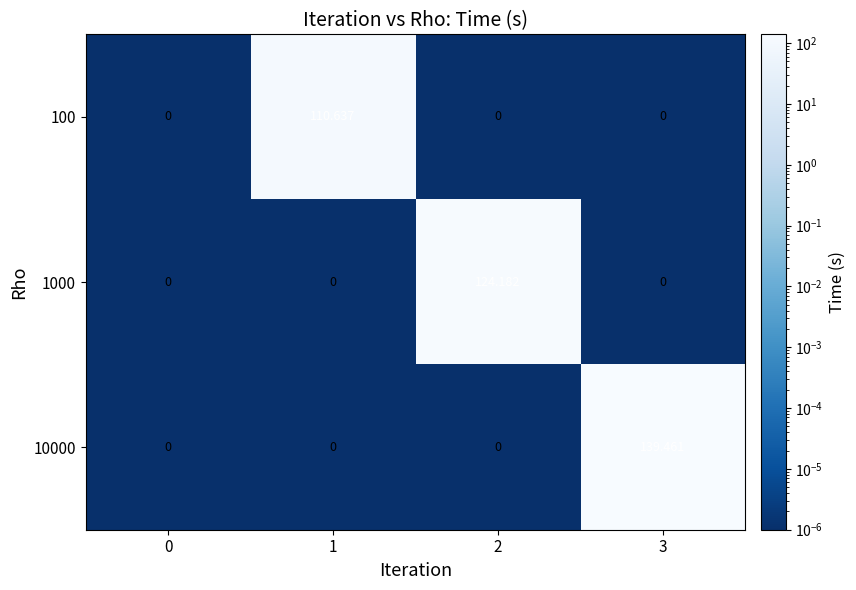

How many positive values does the 100 series have?

1